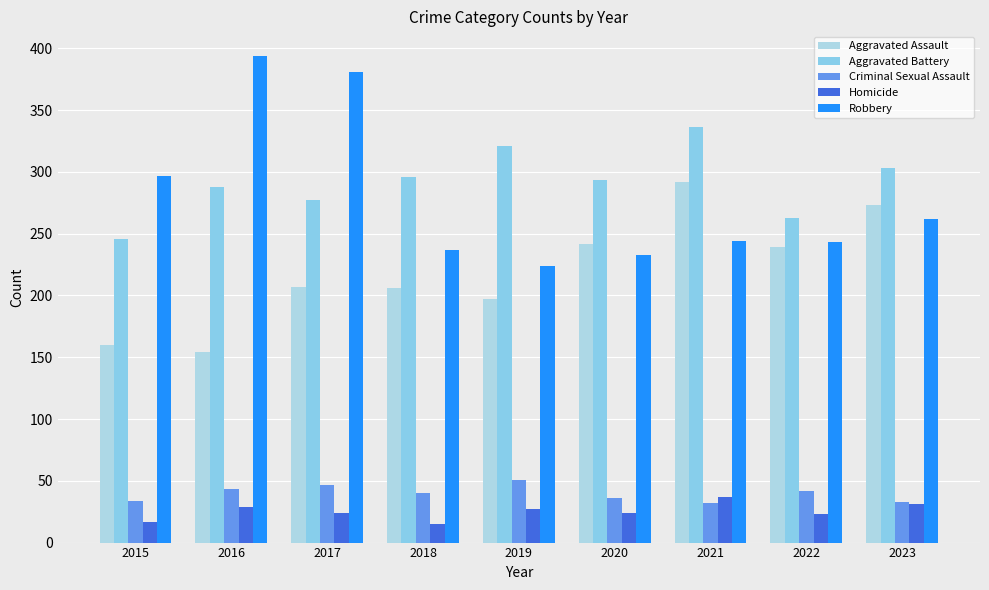

What is the greatest value displayed?

394